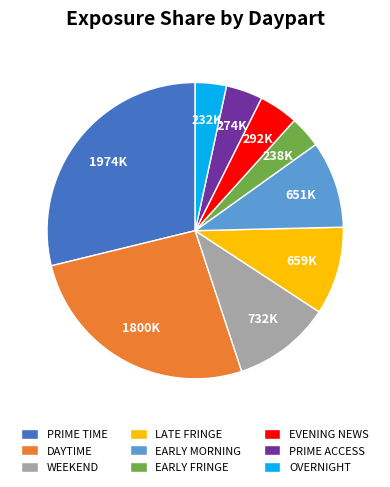

Is the sum of PRIME ACCESS and EVENING NEWS greater than half?

No